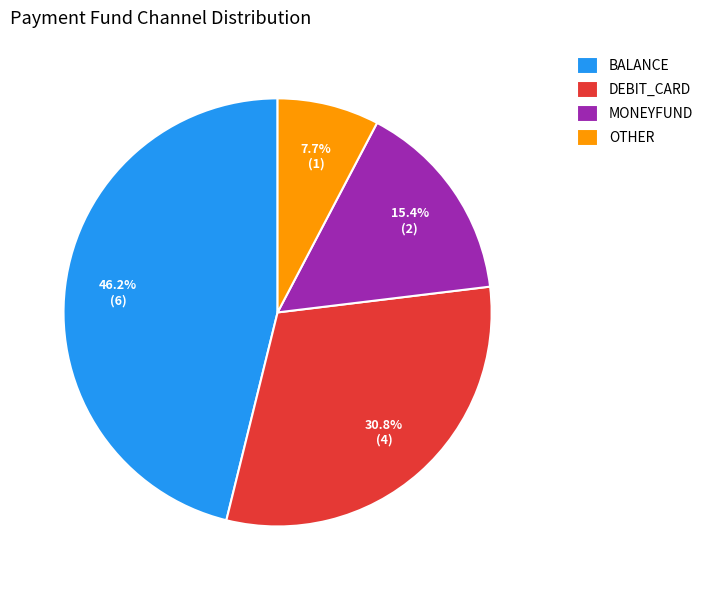

What is the ratio of the value at DEBIT_CARD to the value at BALANCE?

0.7